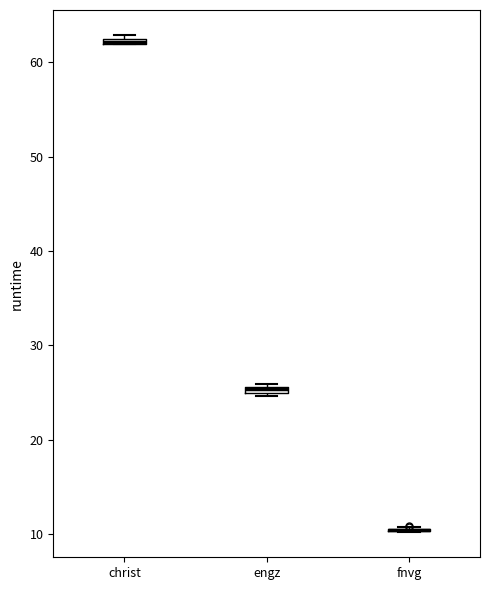

Where is the upper edge of the box for engz on the y-axis? The values are not printed on the chart, so give them approximately, as read against the axis.

26